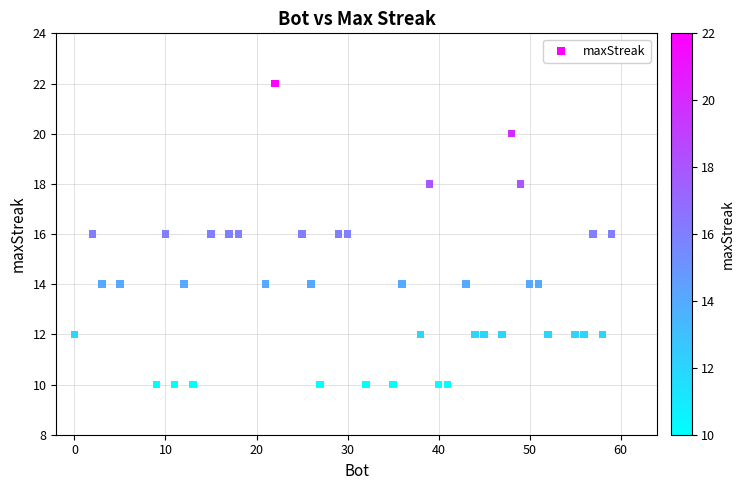

What is the range of Y values (max minus min)?

12